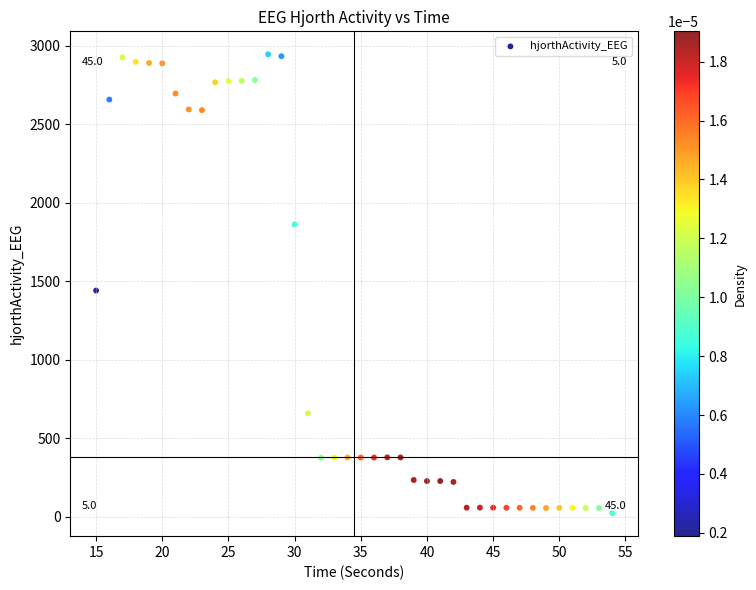

What is the range of Y values (max minus min)?

2920.7